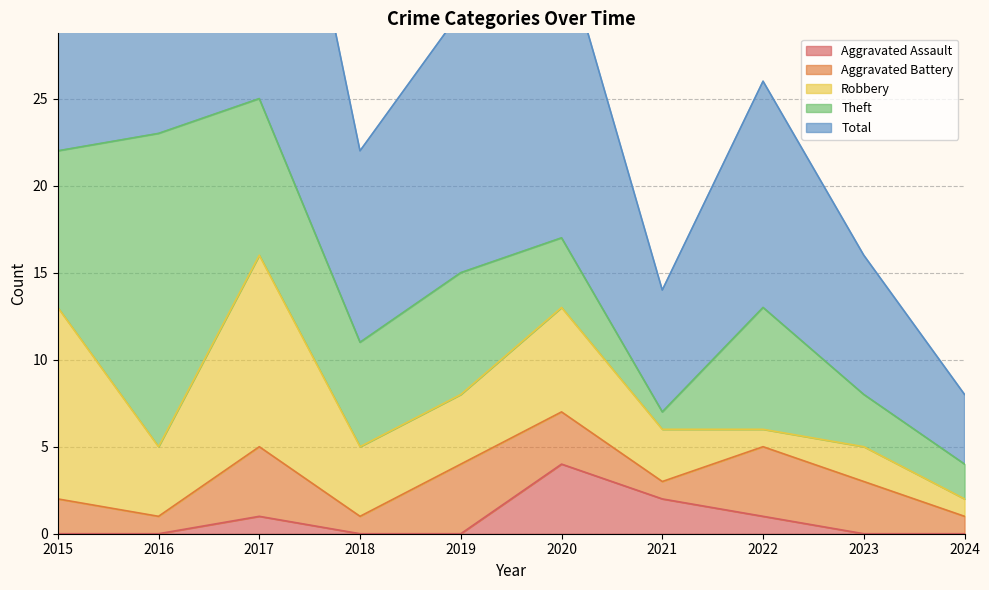

At which category does the chart reach its minimum across all series?

2015